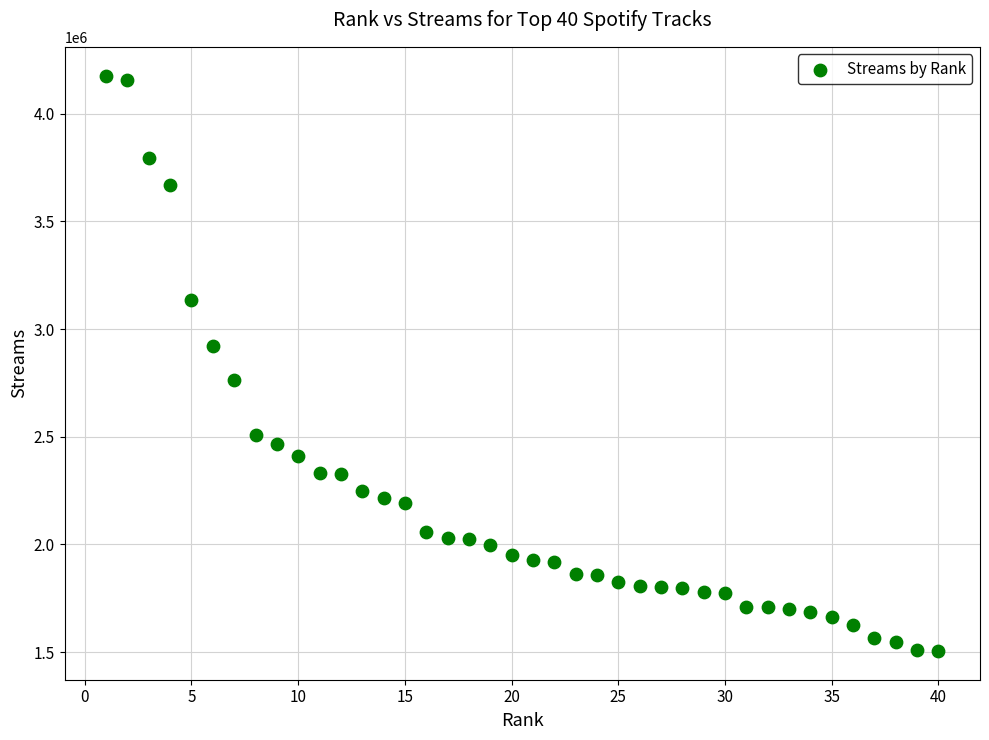

What is the range of Y values (max minus min)?

2671934